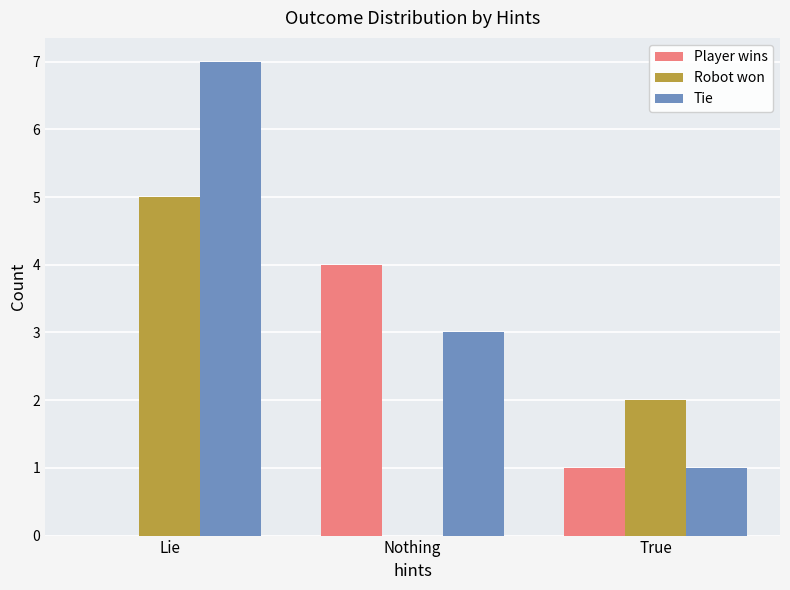

Is the value of Tie at Lie greater than the value of Robot won at True?

Yes